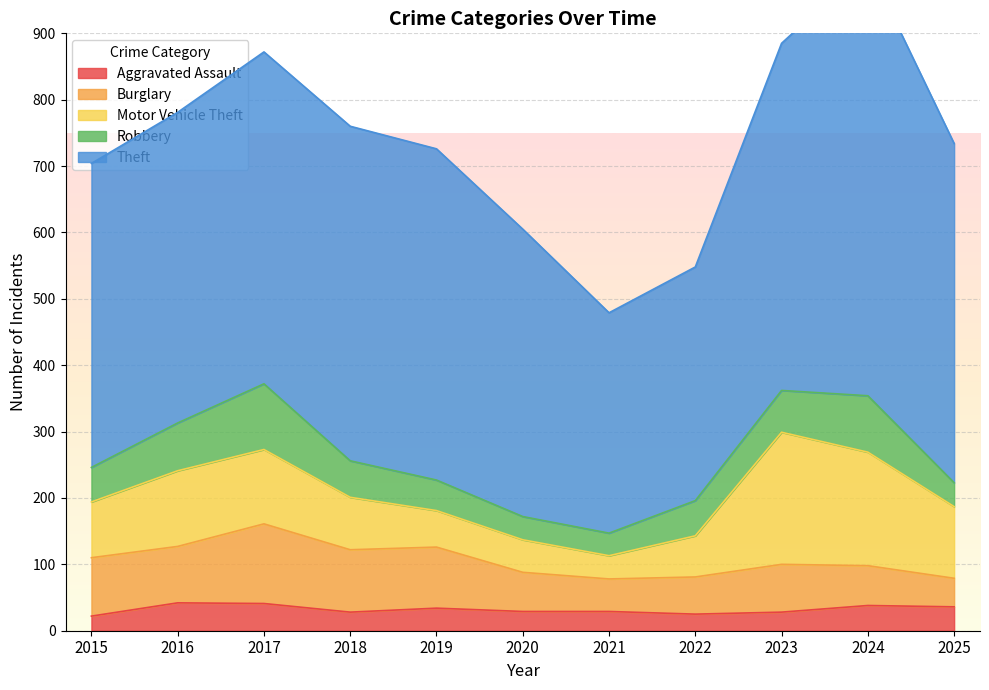

What is the minimum value shown in the chart?

22